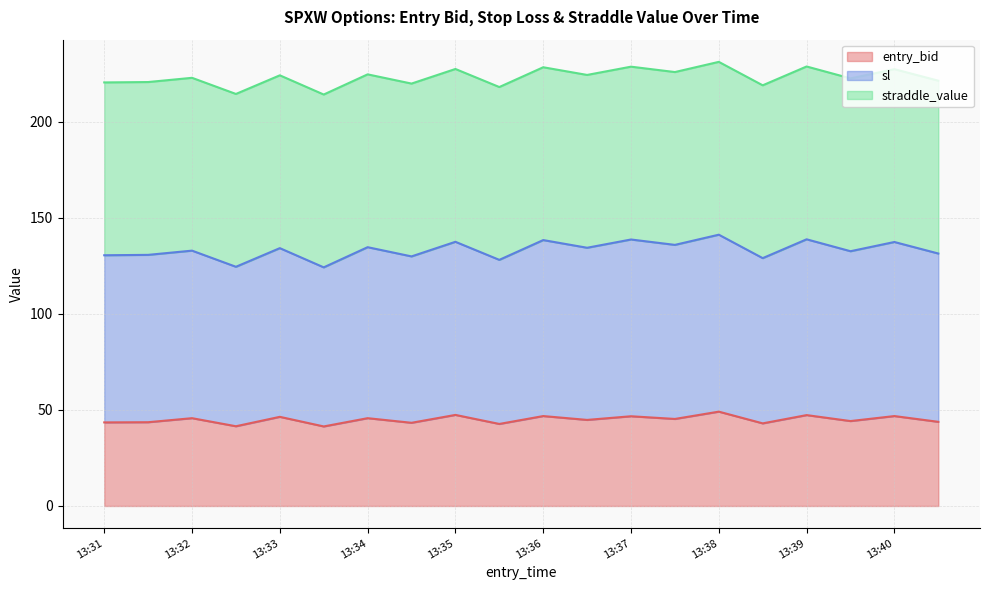

Does the chart have visible grid lines?

Yes